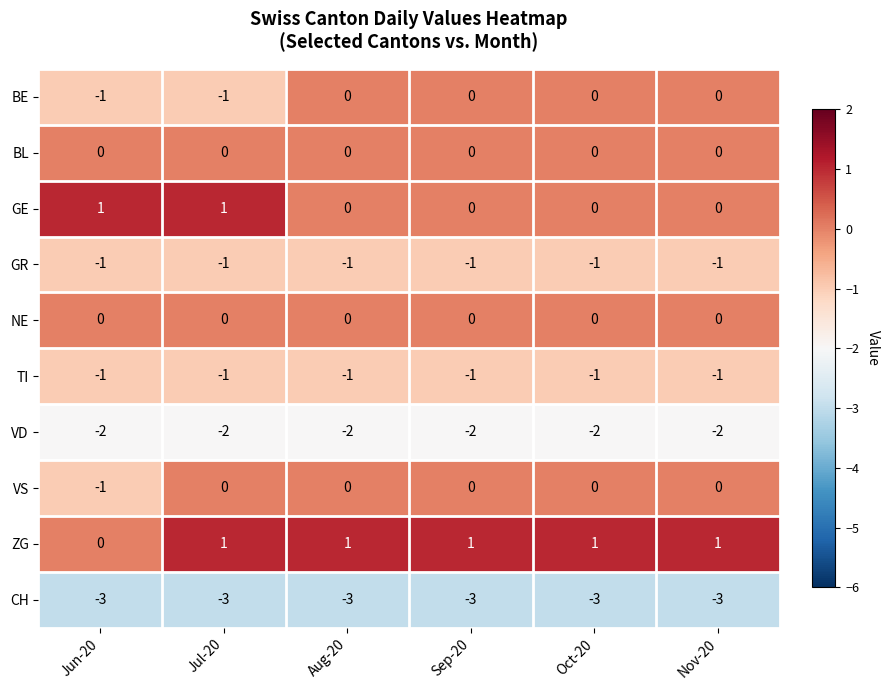

What is the spread (max minus min) of values at Nov-20?

4